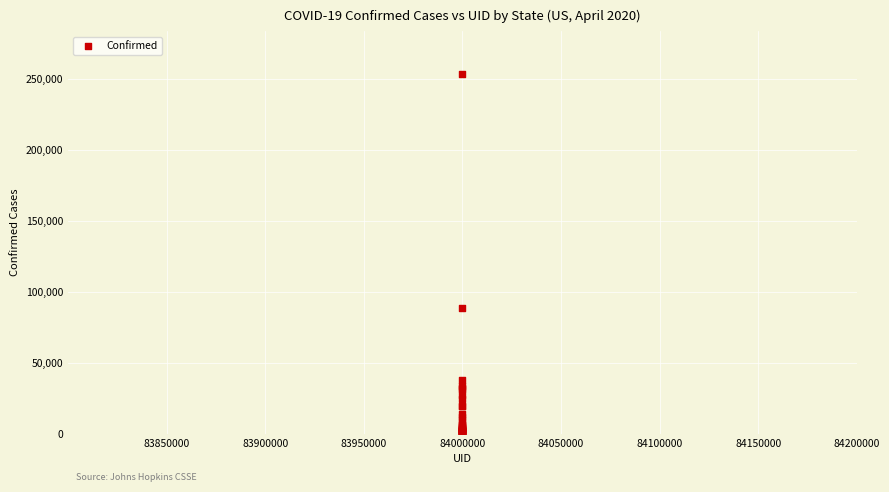

What Y value in the scatter plot is closest to 126690?

88722